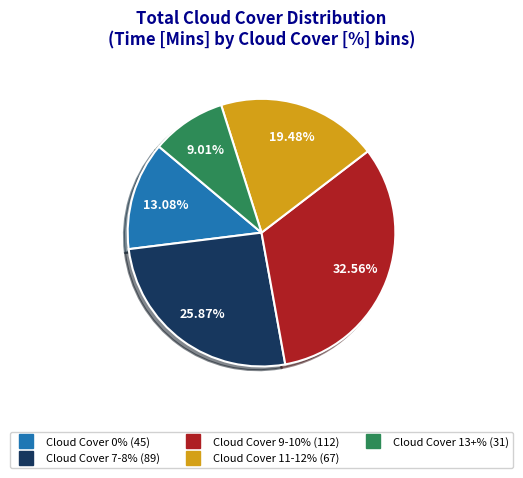

Is there any slice that represents more than half of the pie?

No